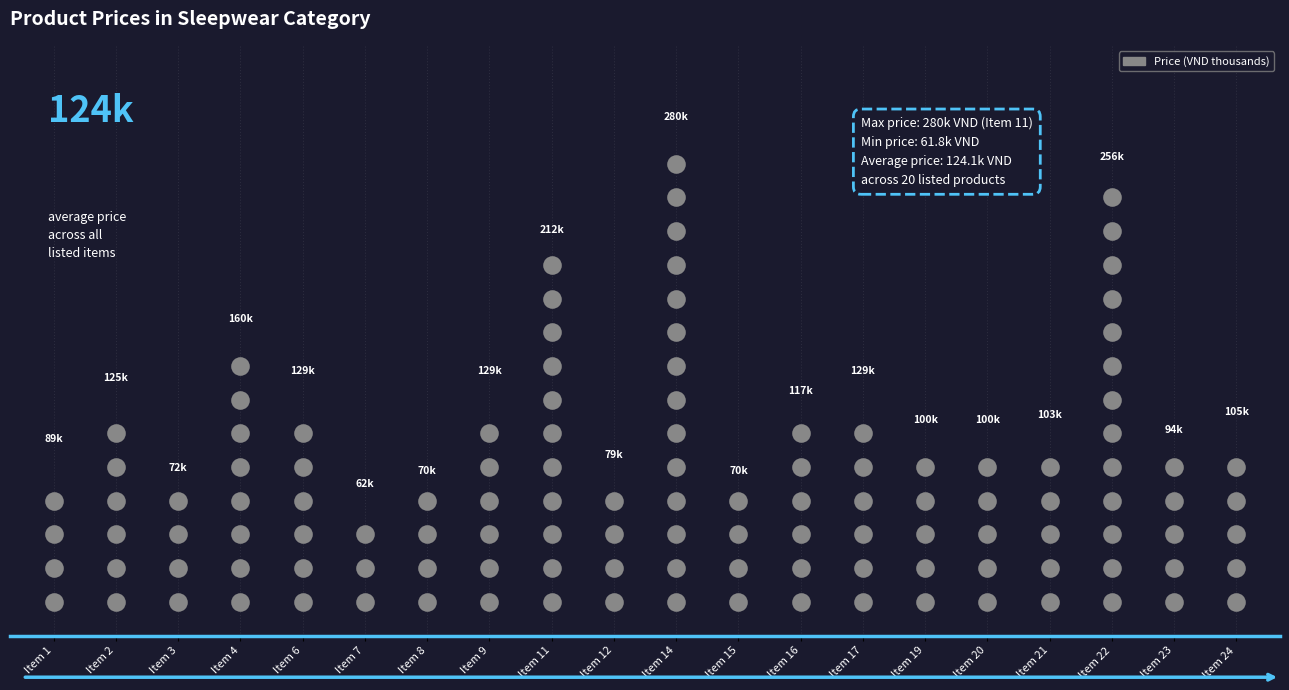

Which has a higher value, Item 21 or Item 9?

Item 9